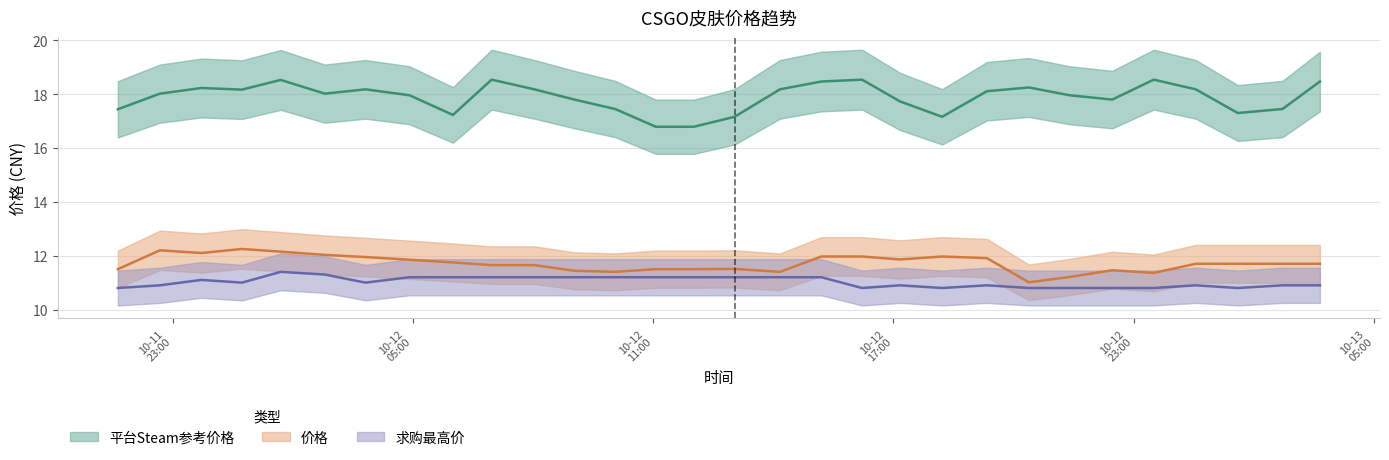

What is the minimum value for 价格?

11.0